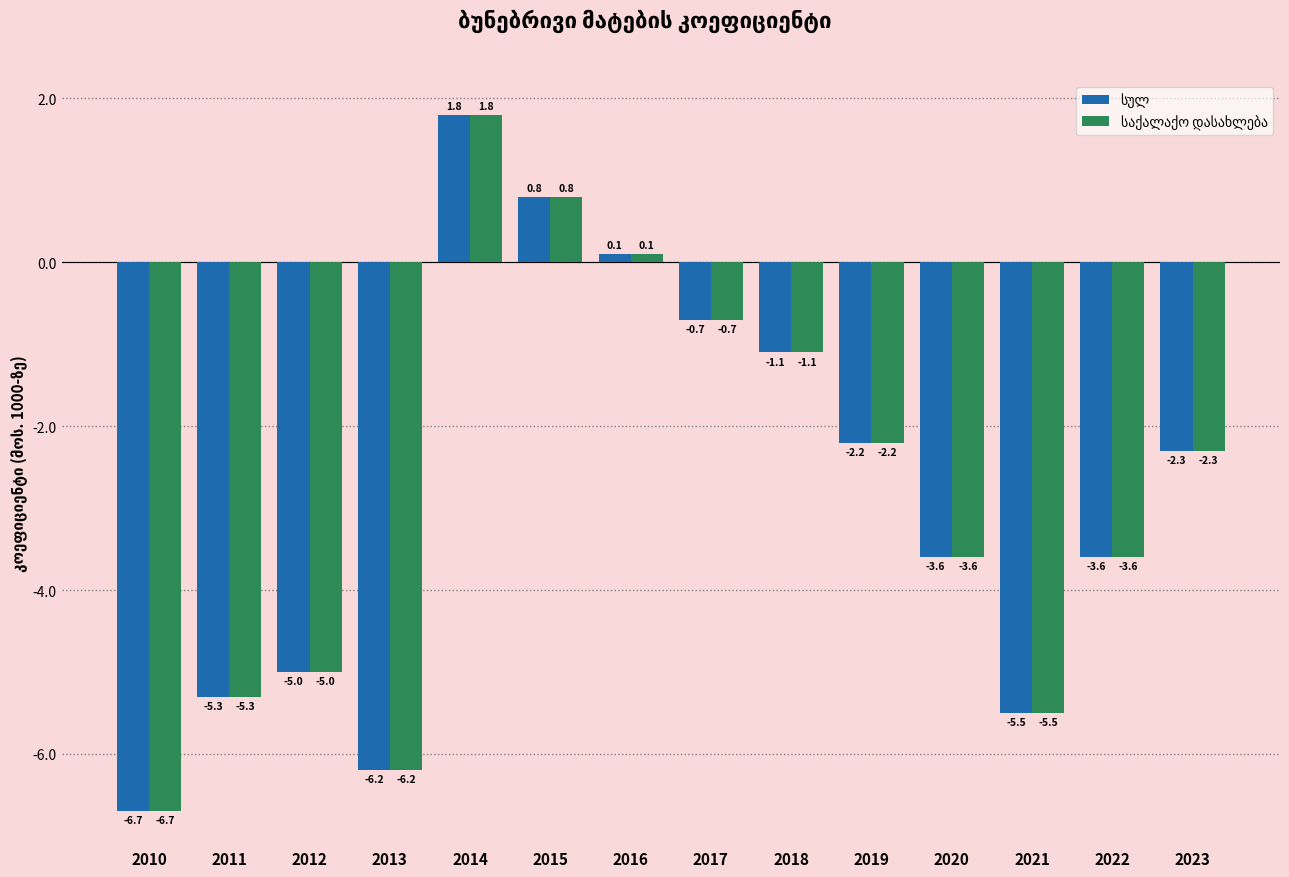

At which category is the sum across all series the highest?

2014